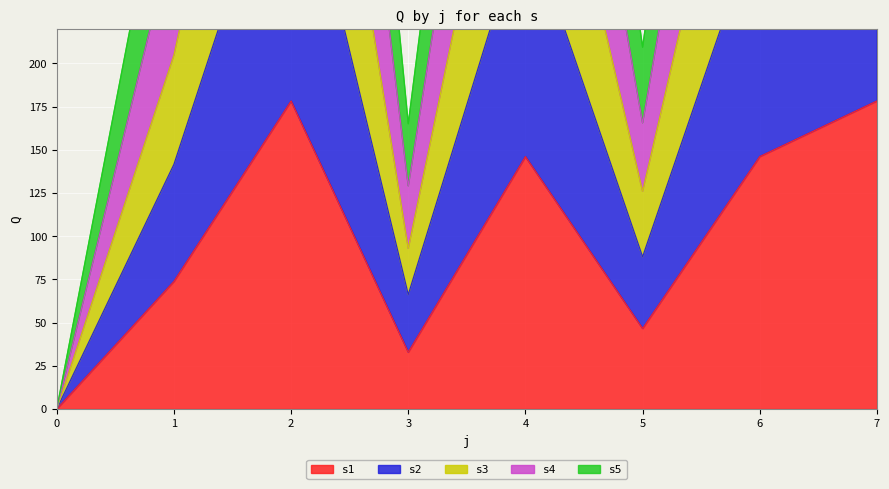

What value does the s4 series have at 7?

868.1